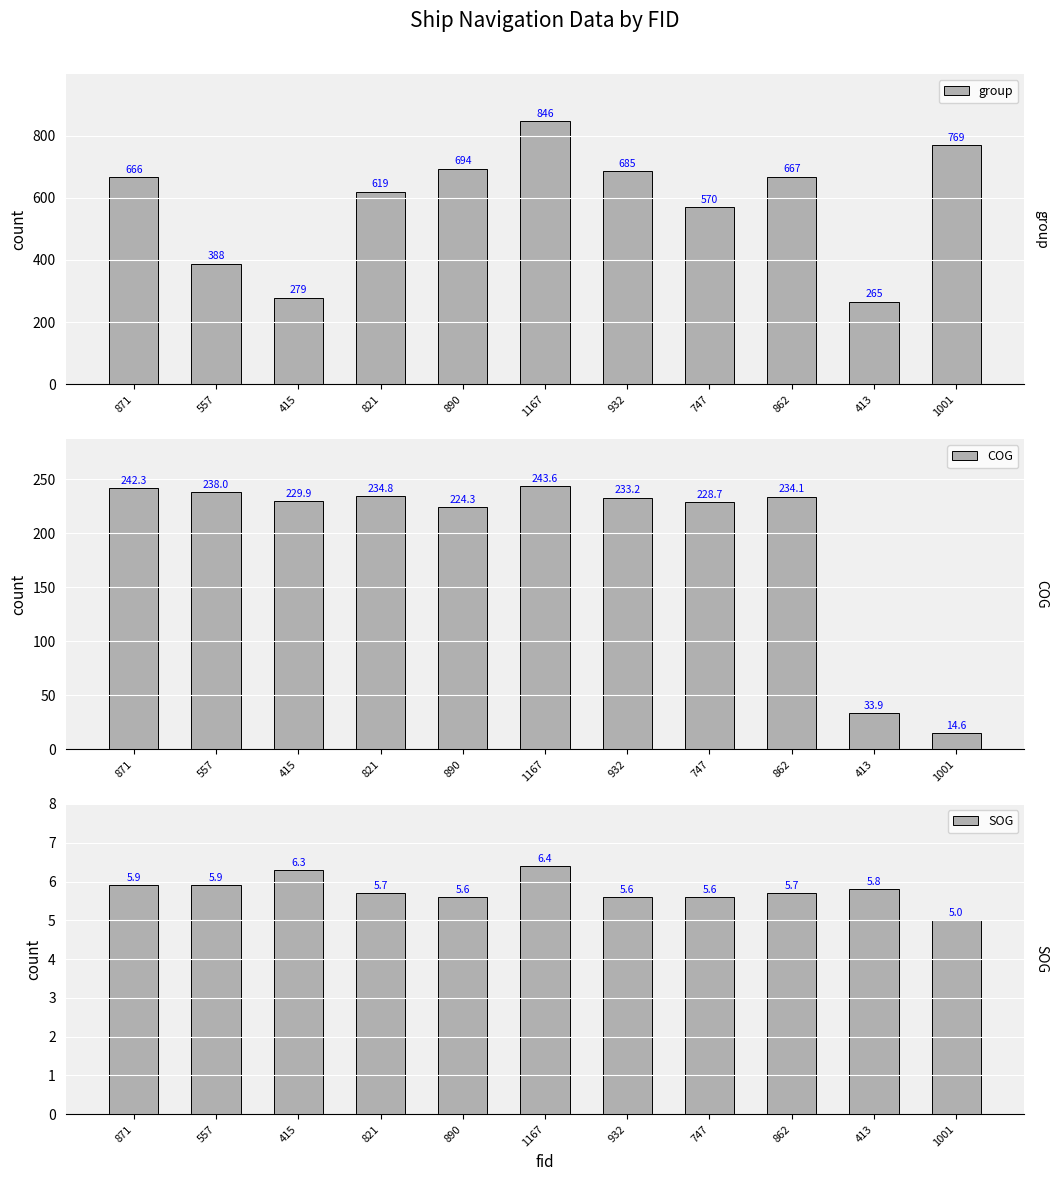

Which series has the widest spread of values?

group